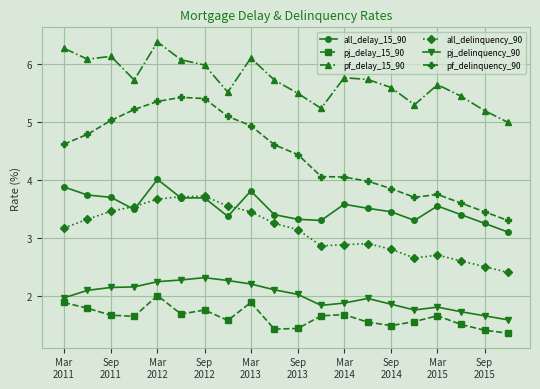

Which series has the widest spread of values?

pf_delinquency_90